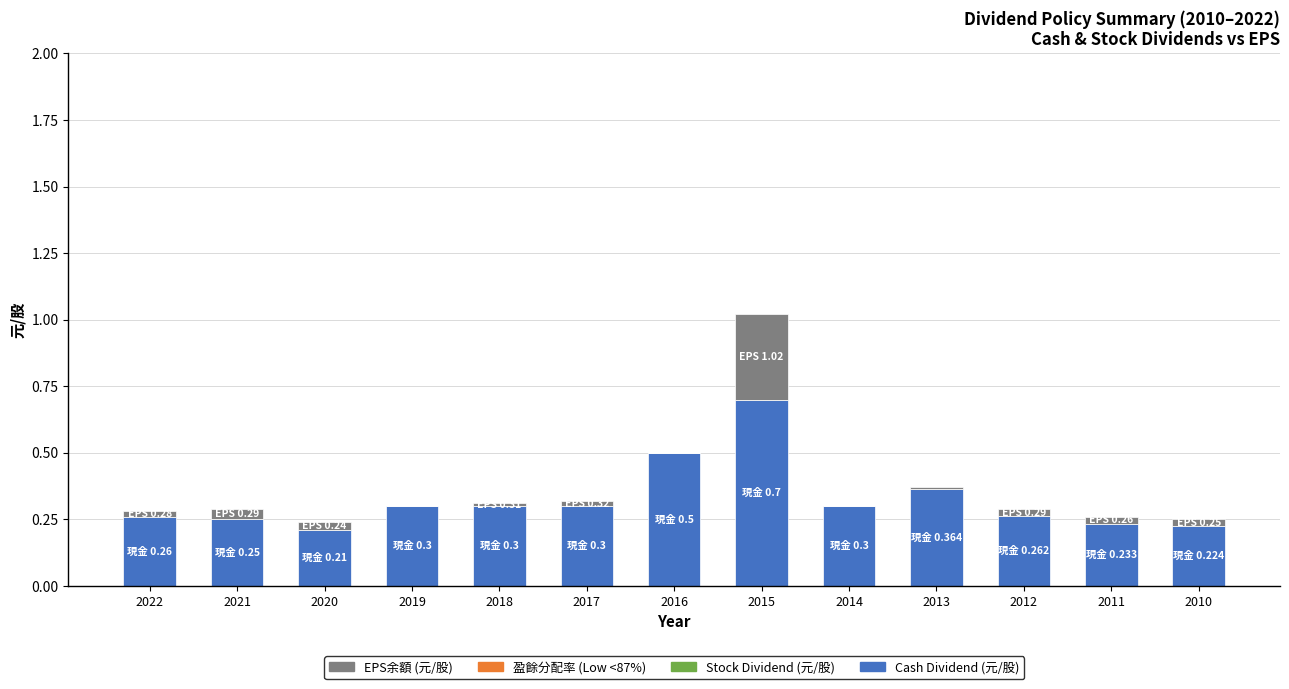

What is the sum of all Cash Dividend (元/股) values?

4.2